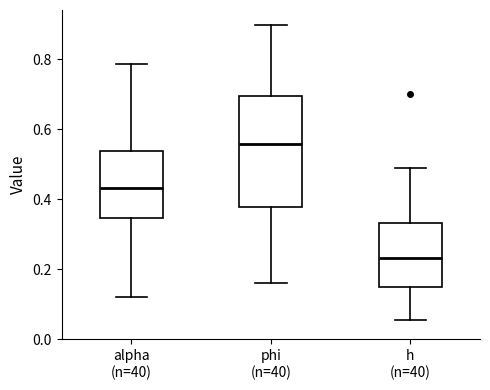

Where does the upper whisker of the box for alpha (n=40) end on the y-axis? The values are not printed on the chart, so give them approximately, as read against the axis.

0.78